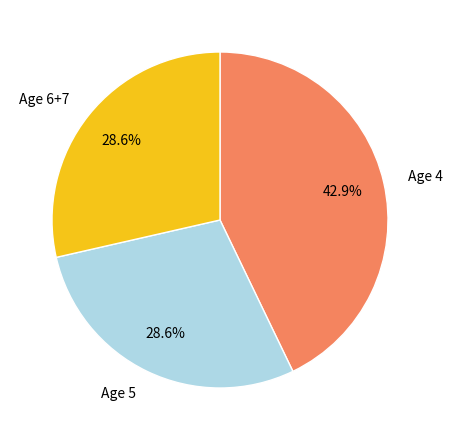

Between Age 4 and Age 5, which is larger?

Age 4